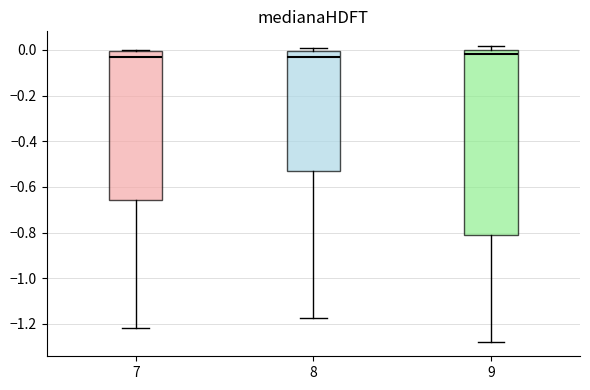

Comparing the boxes themselves (not the whiskers), which one is the tallest?

9